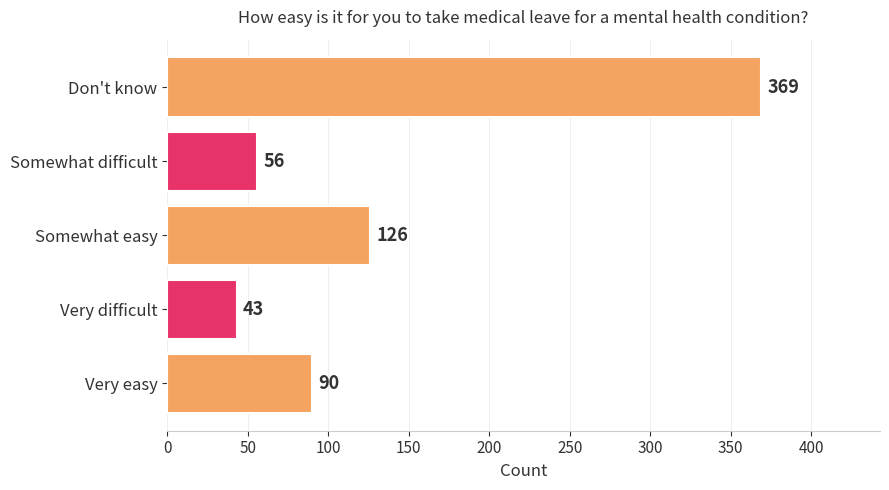

The value at Don't know is 369. True or false?

True